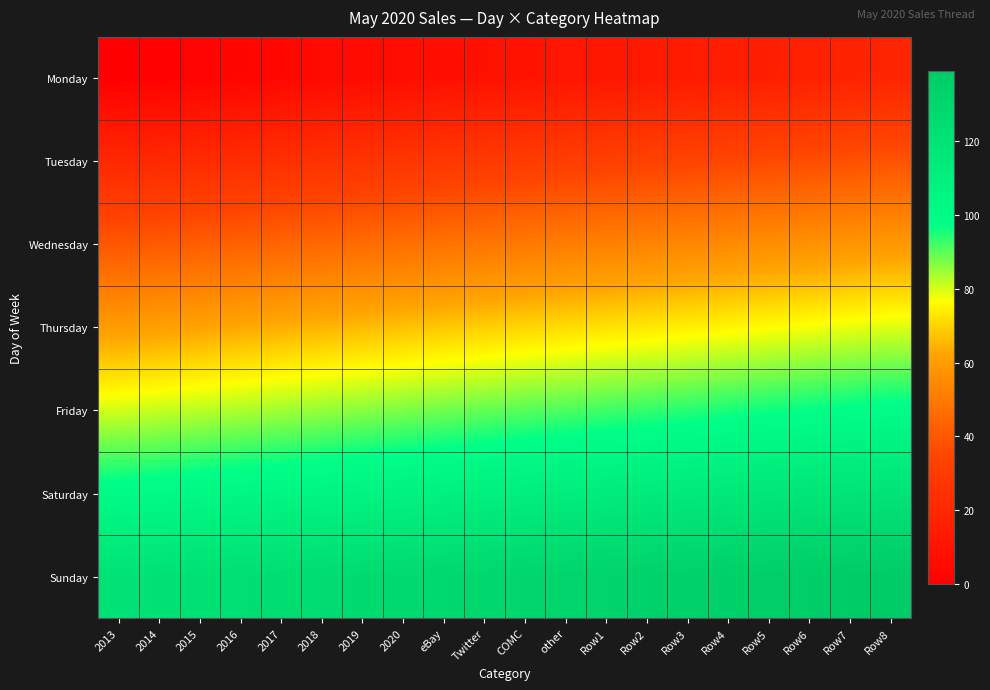

Reading right to left, what are all the values shown in this chart?

Monday: Row8=19	Row7=18	Row6=17	Row5=16	Row4=15	Row3=14	Row2=13	Row1=12	other=11	COMC=10	Twitter=9	eBay=8	2020=7	2019=6	2018=5	2017=4	2016=3	2015=2	2014=1	2013=0
Tuesday: Row8=39	Row7=38	Row6=37	Row5=36	Row4=35	Row3=34	Row2=33	Row1=32	other=31	COMC=30	Twitter=29	eBay=28	2020=27	2019=26	2018=25	2017=24	2016=23	2015=22	2014=21	2013=20
Wednesday: Row8=59	Row7=58	Row6=57	Row5=56	Row4=55	Row3=54	Row2=53	Row1=52	other=51	COMC=50	Twitter=49	eBay=48	2020=47	2019=46	2018=45	2017=44	2016=43	2015=42	2014=41	2013=40
Thursday: Row8=79	Row7=78	Row6=77	Row5=76	Row4=75	Row3=74	Row2=73	Row1=72	other=71	COMC=70	Twitter=69	eBay=68	2020=67	2019=66	2018=65	2017=64	2016=63	2015=62	2014=61	2013=60
Friday: Row8=99	Row7=98	Row6=97	Row5=96	Row4=95	Row3=94	Row2=93	Row1=92	other=91	COMC=90	Twitter=89	eBay=88	2020=87	2019=86	2018=85	2017=84	2016=83	2015=82	2014=81	2013=80
Saturday: Row8=119	Row7=118	Row6=117	Row5=116	Row4=115	Row3=114	Row2=113	Row1=112	other=111	COMC=110	Twitter=109	eBay=108	2020=107	2019=106	2018=105	2017=104	2016=103	2015=102	2014=101	2013=100
Sunday: Row8=139	Row7=138	Row6=137	Row5=136	Row4=135	Row3=134	Row2=133	Row1=132	other=131	COMC=130	Twitter=129	eBay=128	2020=127	2019=126	2018=125	2017=124	2016=123	2015=122	2014=121	2013=120